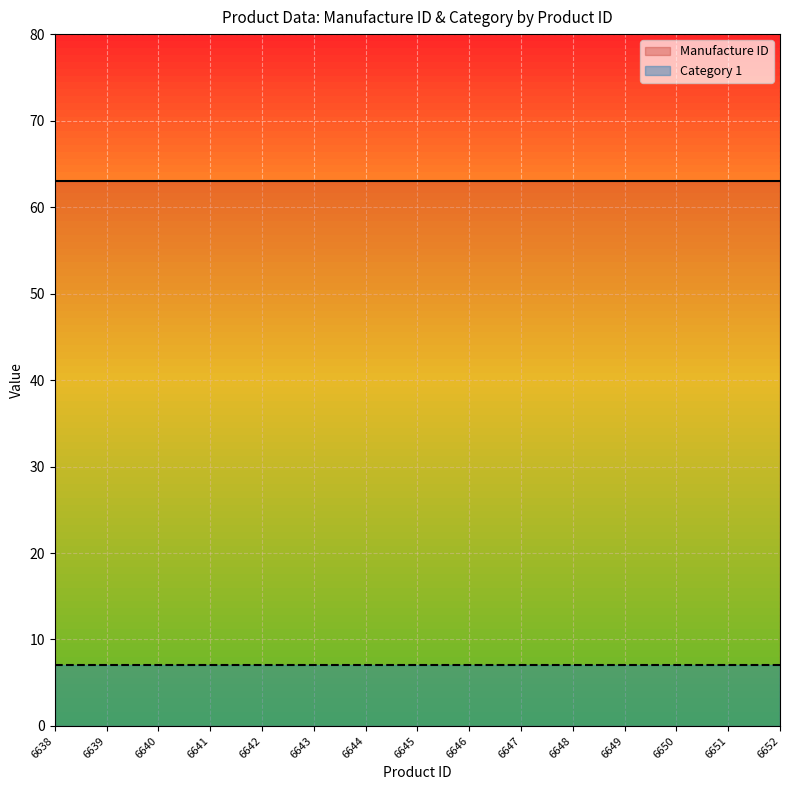

What is the minimum value for Manufacture ID?

63